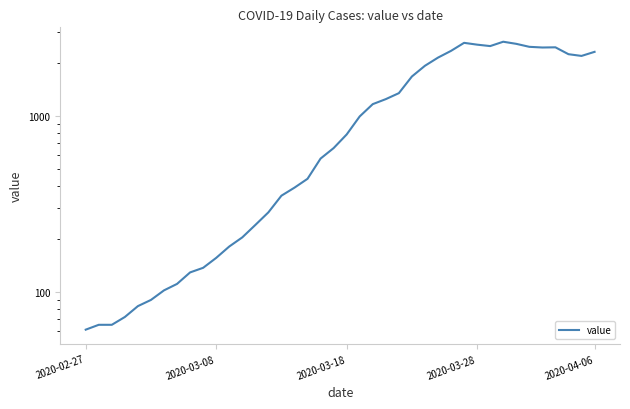

How many data points are less than 784?

20